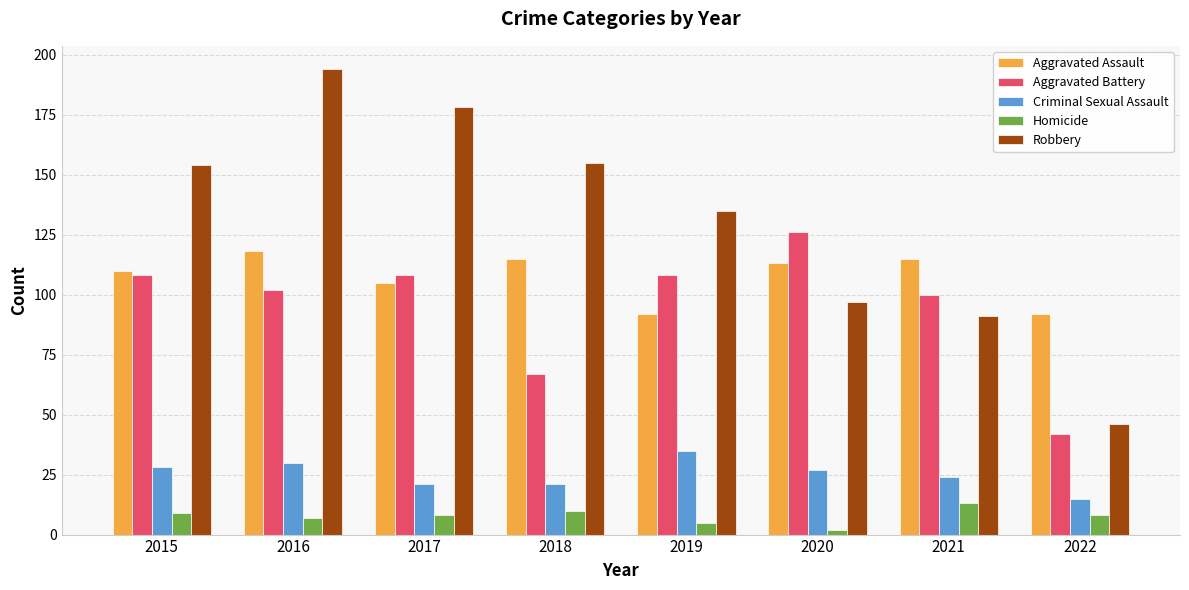

What are all the series names shown in the legend?

Aggravated Assault, Aggravated Battery, Criminal Sexual Assault, Homicide, Robbery